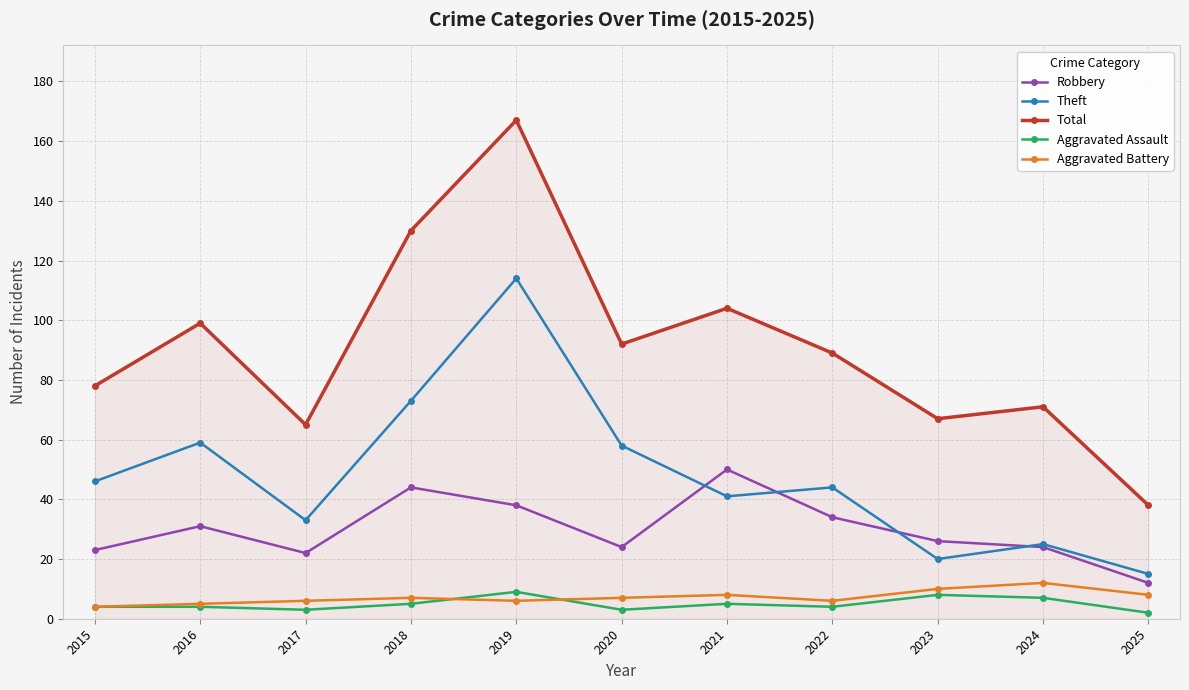

Which series changed the most between 2021 and 2024?

Total